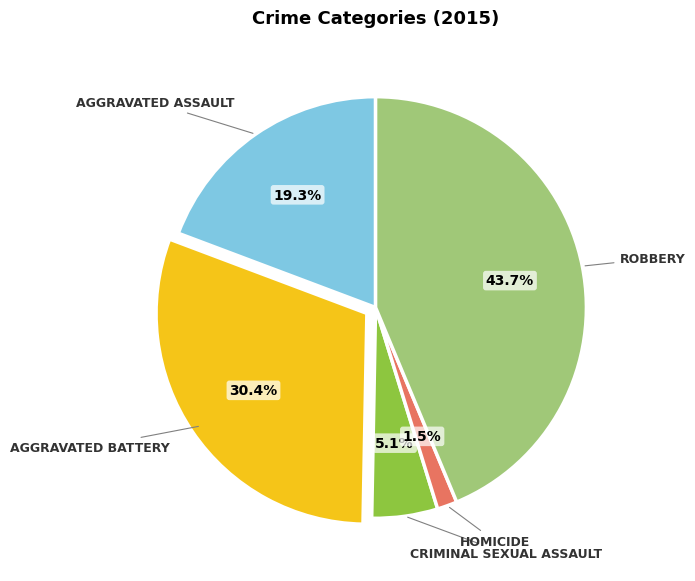

Does any single category account for the majority?

No